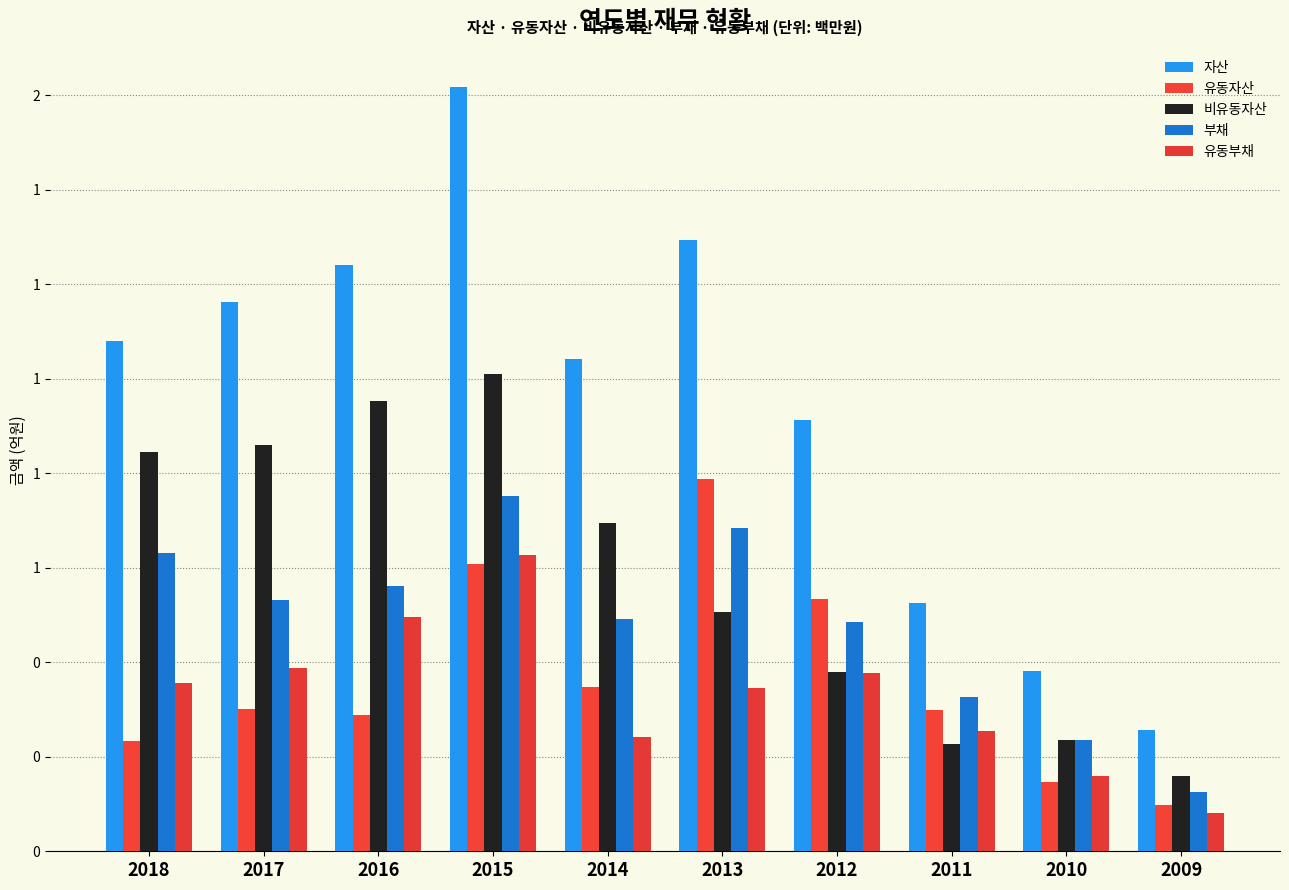

How many 유동자산 values are between 0 and 1?

10